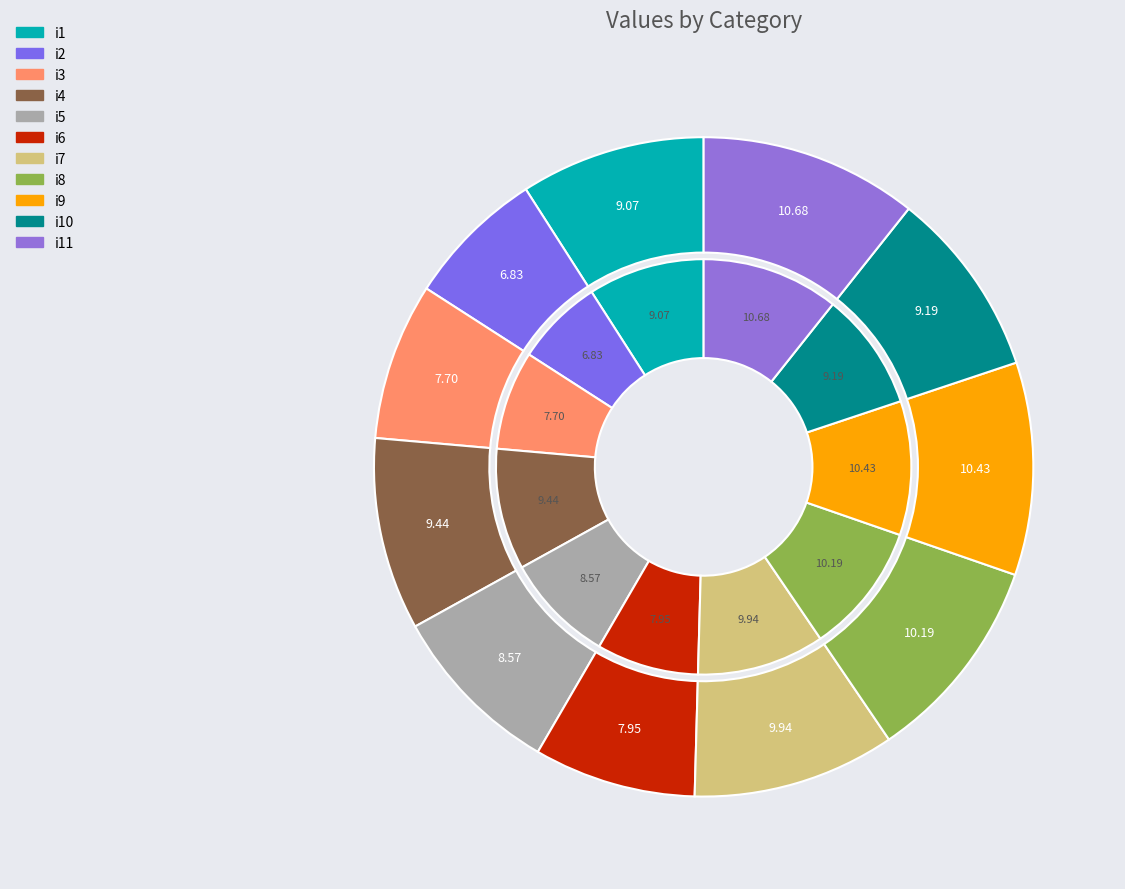

Do i3 and i5 together represent more than half of the pie?

No